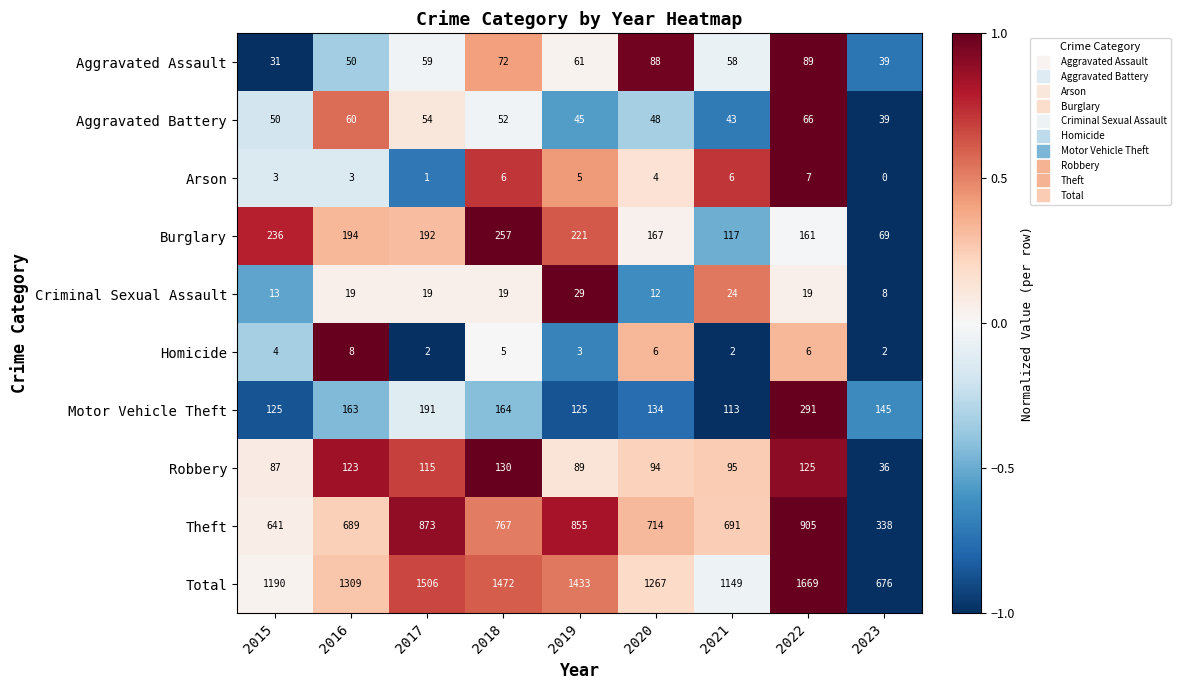

At which label does Motor Vehicle Theft first exceed 145?

2016